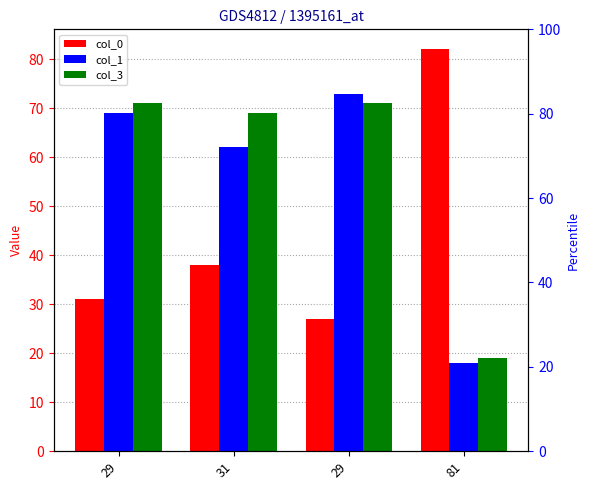

At which label is col_1 closest to 45?

31